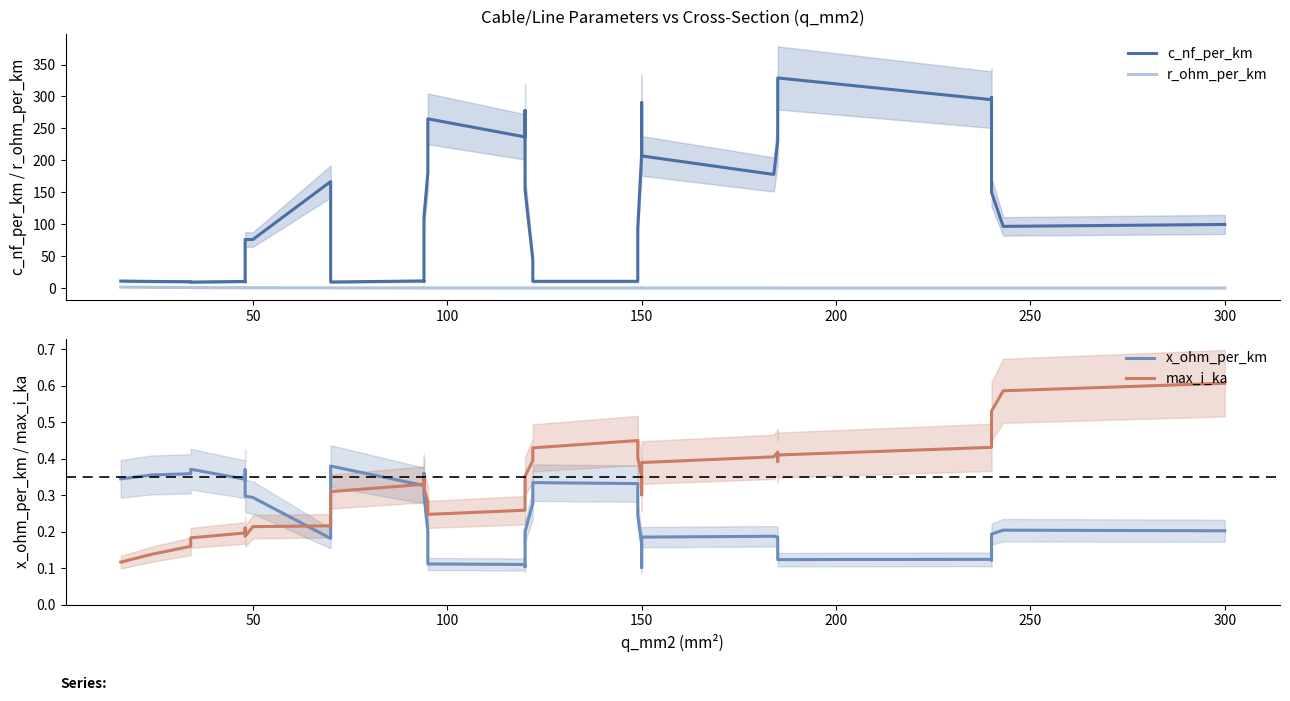

Does the chart display data point markers on the line(s)?

No